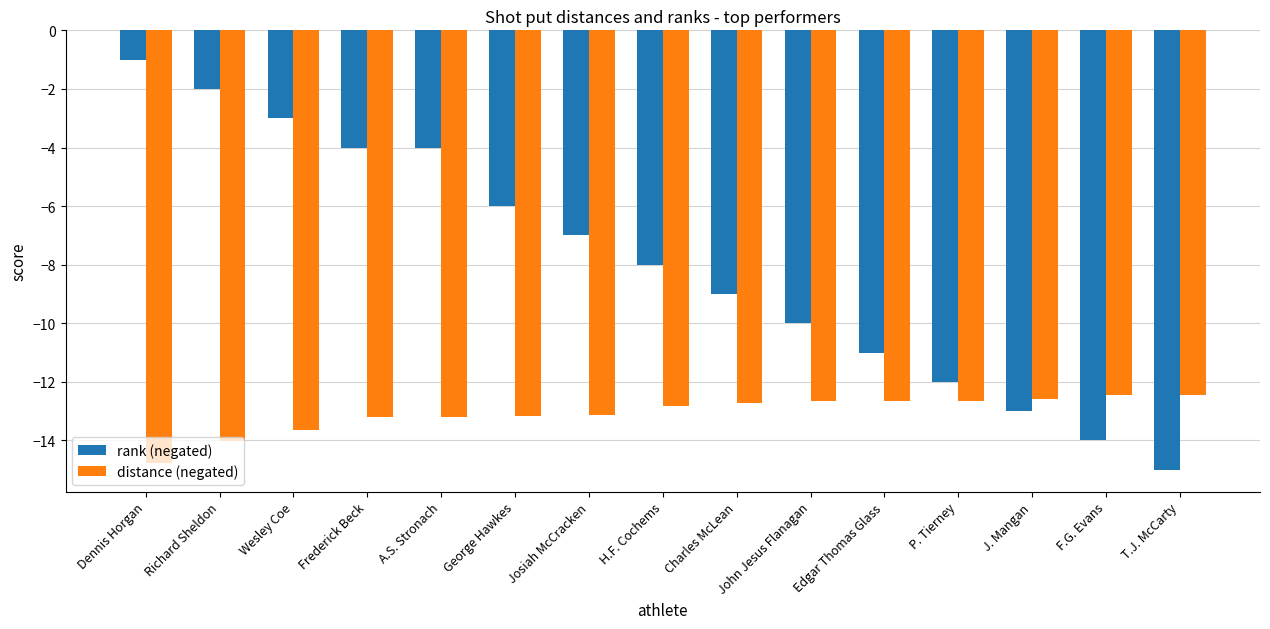

The distance (negated) series shows -12.7 at Charles McLean. True or false?

True